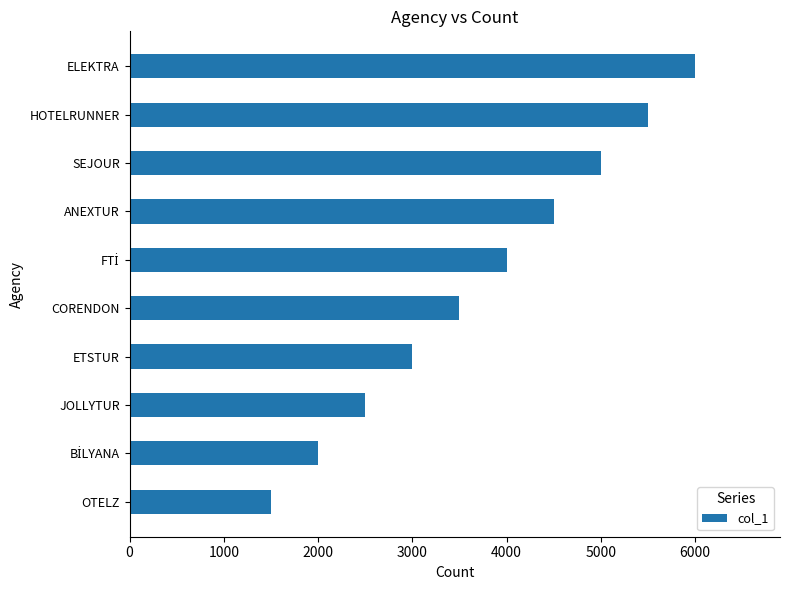

True or false: the data shows 4500 at ANEXTUR.

True